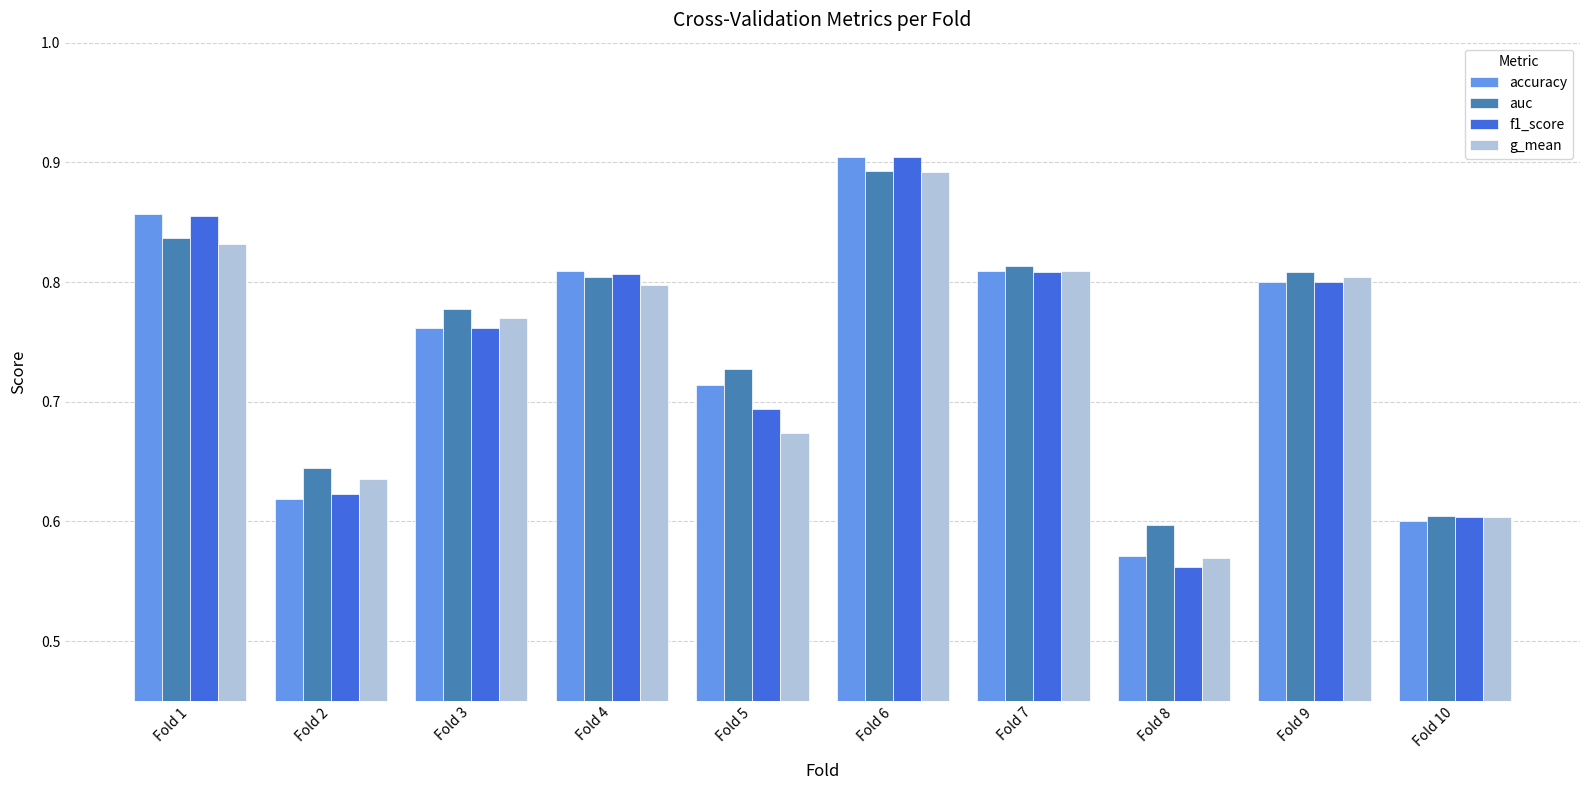

At how many categories does at least one series exceed 0?

10